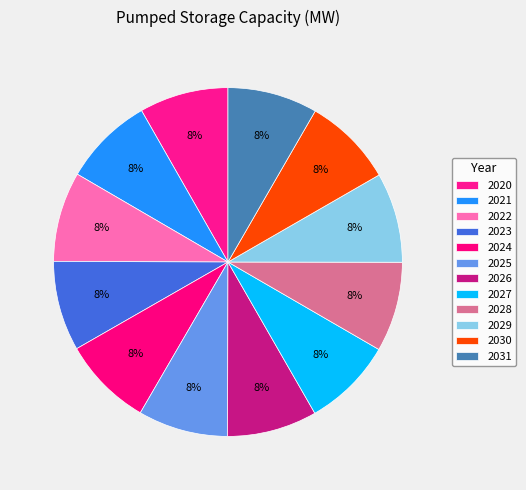

What percentage is NOT represented by 2022?

91.7%